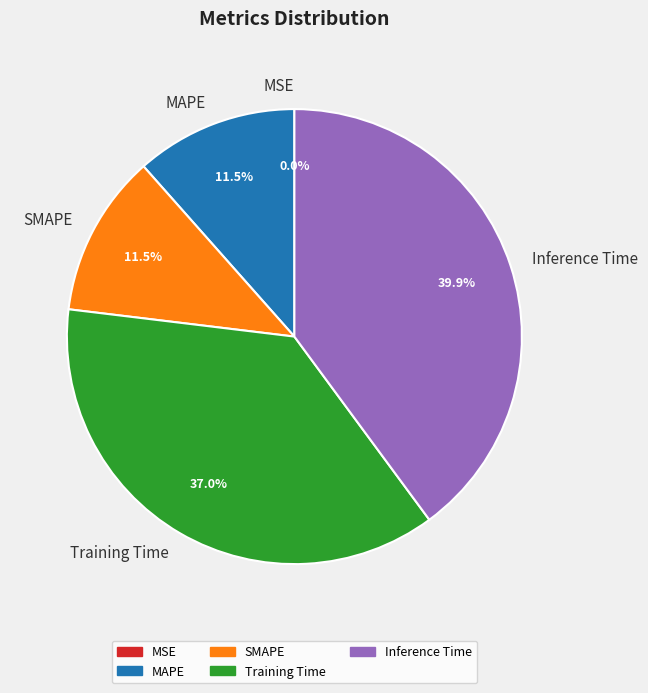

To the nearest percent, what portion does SMAPE represent?

12%